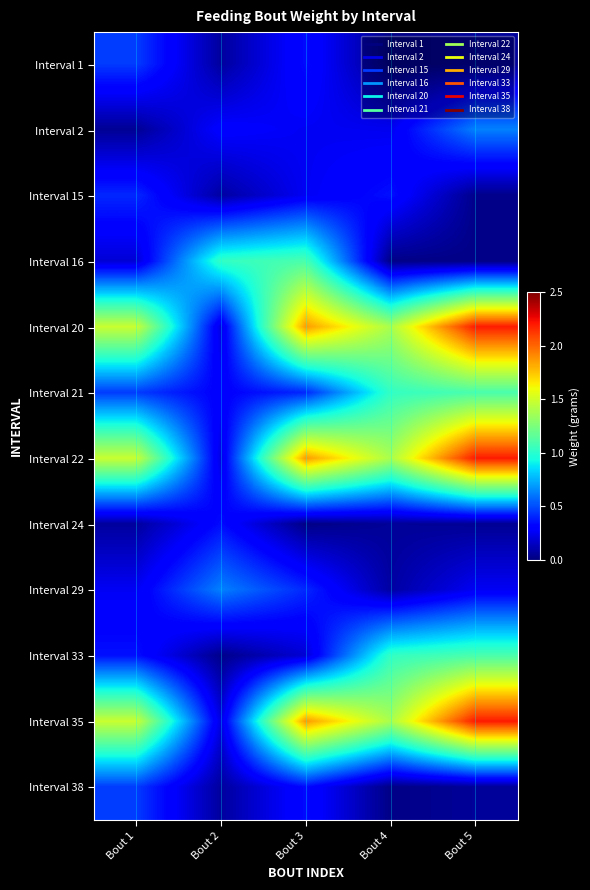

How many categories are shown in the chart?

5